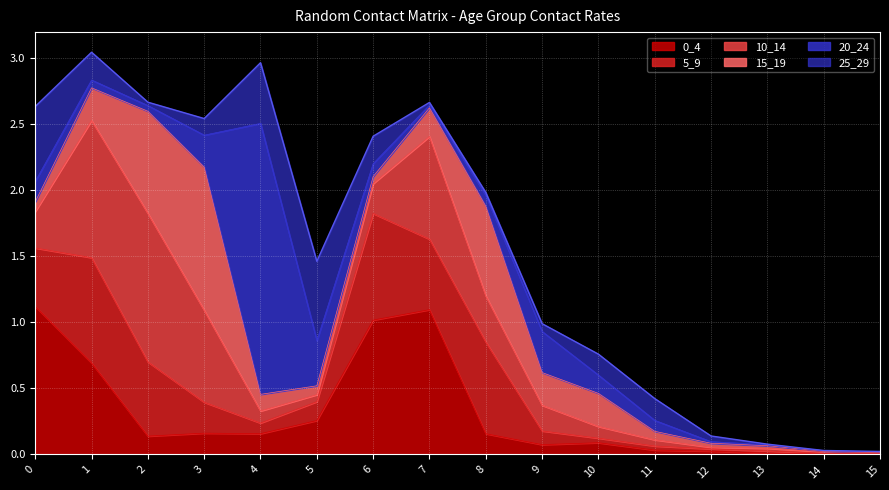

Where do 25_29 and 15_19 first cross each other?

0 and 1